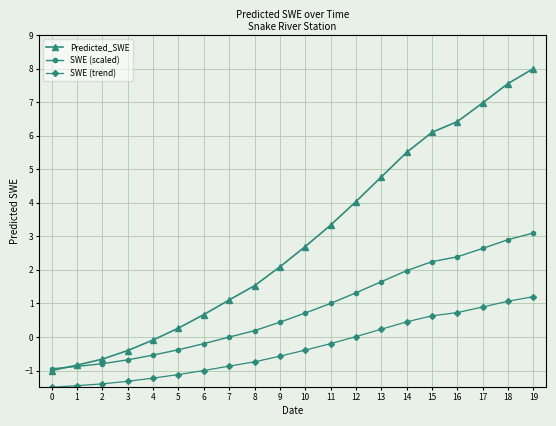

What is the approximate value of Predicted_SWE at 17?

7.0